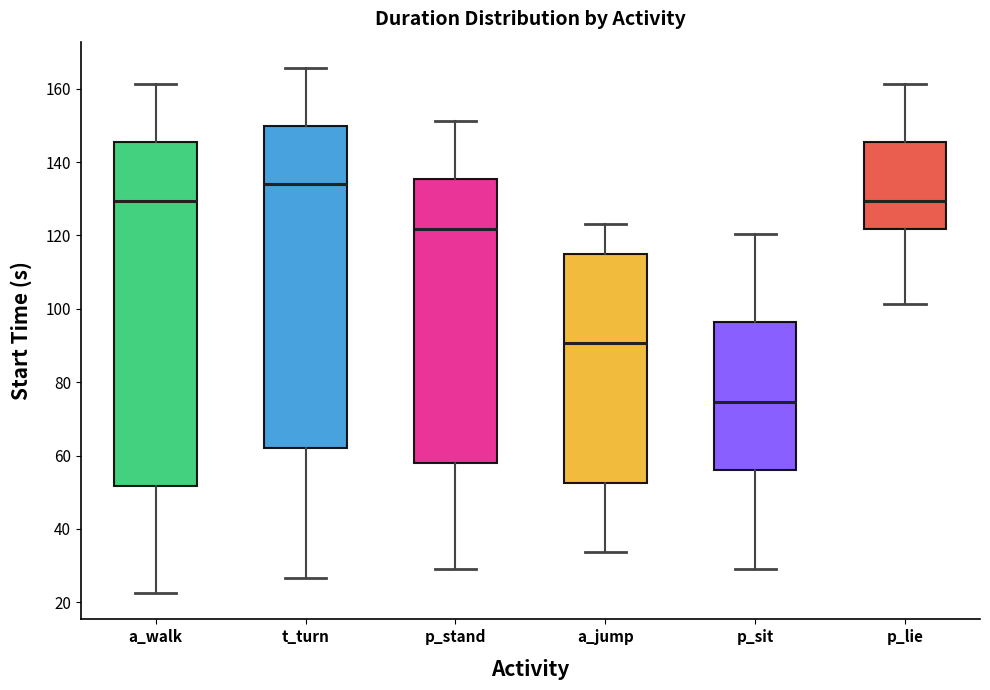

Which box has the lowest median line?

p_sit